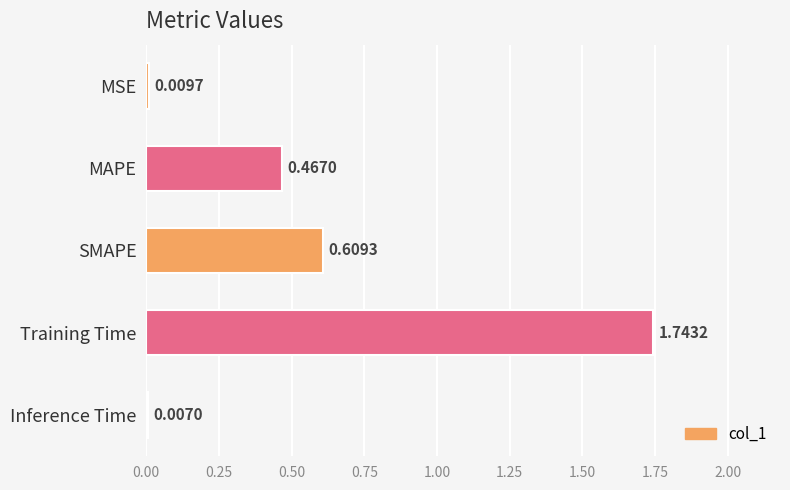

What is the sum of the values at SMAPE and Training Time?

2.4